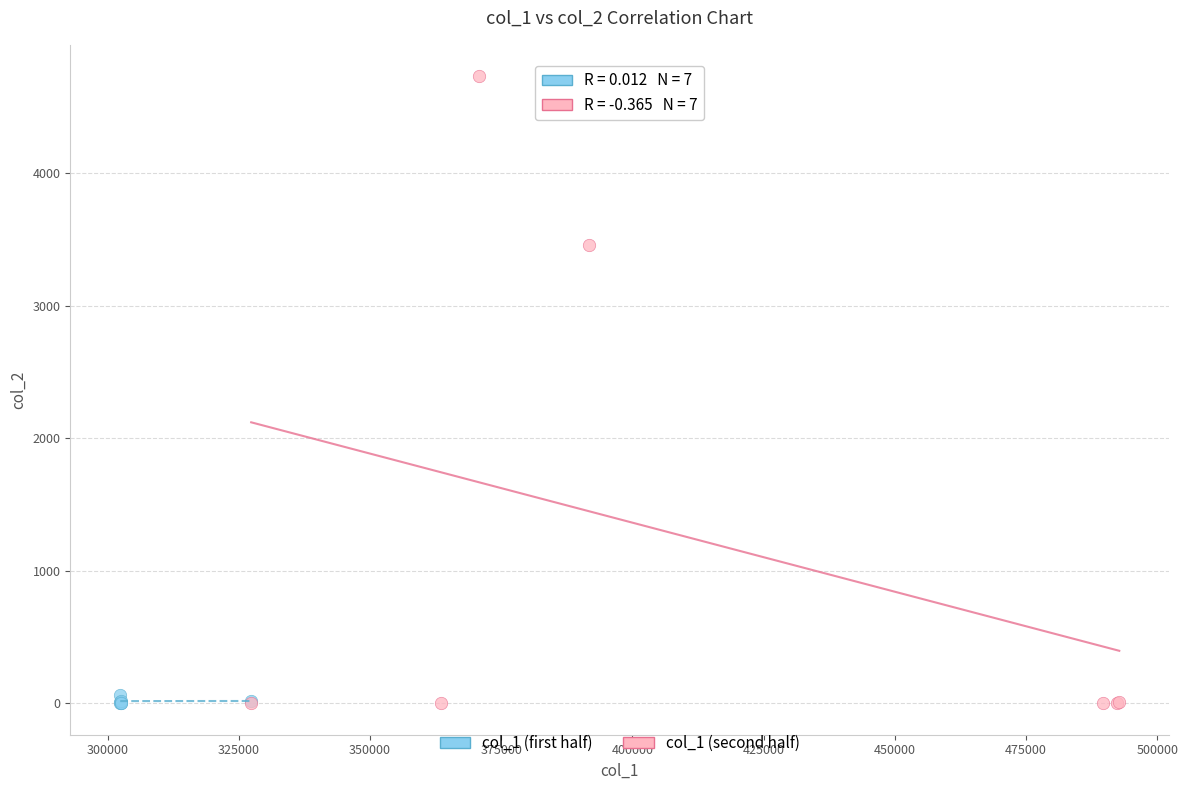

Which series has the widest spread of Y values?

col_1 (second half)